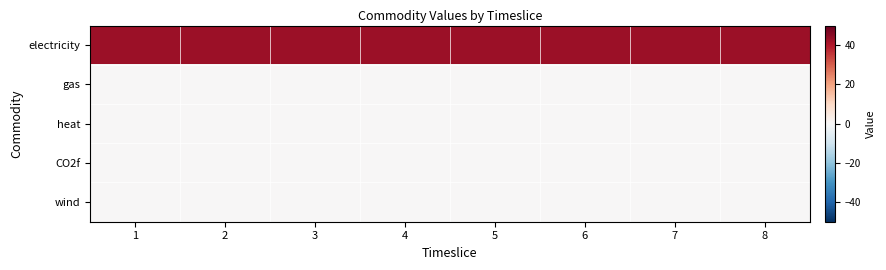

Reading right to left, list all the values displayed in this chart.

electricity: 8=42.7	7=42.7	6=42.7	5=42.7	4=42.7	3=42.7	2=42.7	1=42.7
gas: 8=0.0	7=0.0	6=0.0	5=0.0	4=0.0	3=0.0	2=0.0	1=0.0
heat: 8=0.0	7=0.0	6=0.0	5=0.0	4=0.0	3=0.0	2=0.0	1=0.0
CO2f: 8=0.0	7=0.0	6=0.0	5=0.0	4=0.0	3=0.0	2=0.0	1=0.0
wind: 8=0.0	7=0.0	6=0.0	5=0.0	4=0.0	3=0.0	2=0.0	1=0.0